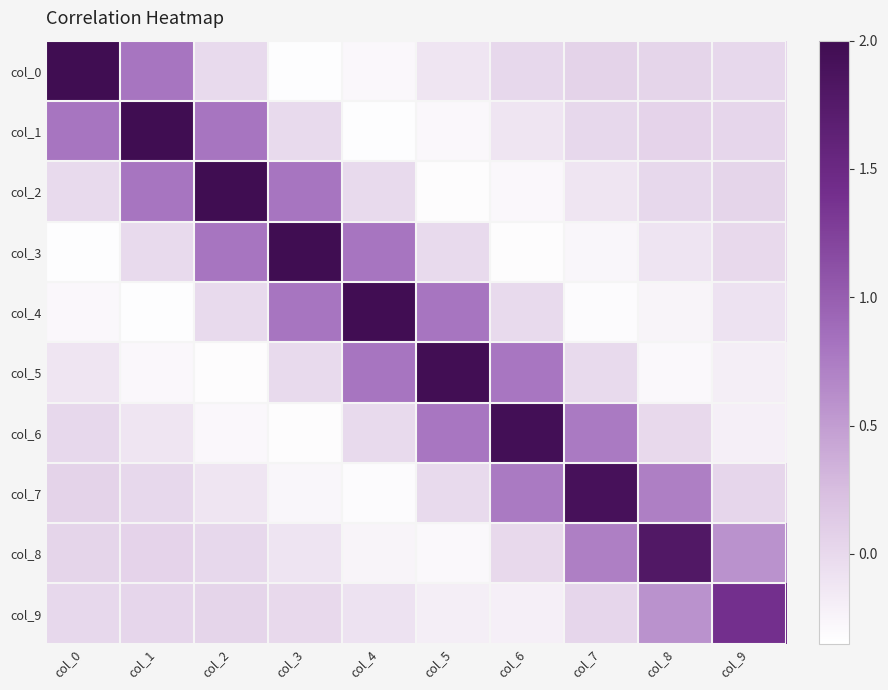

How many distinct data groups are displayed?

10